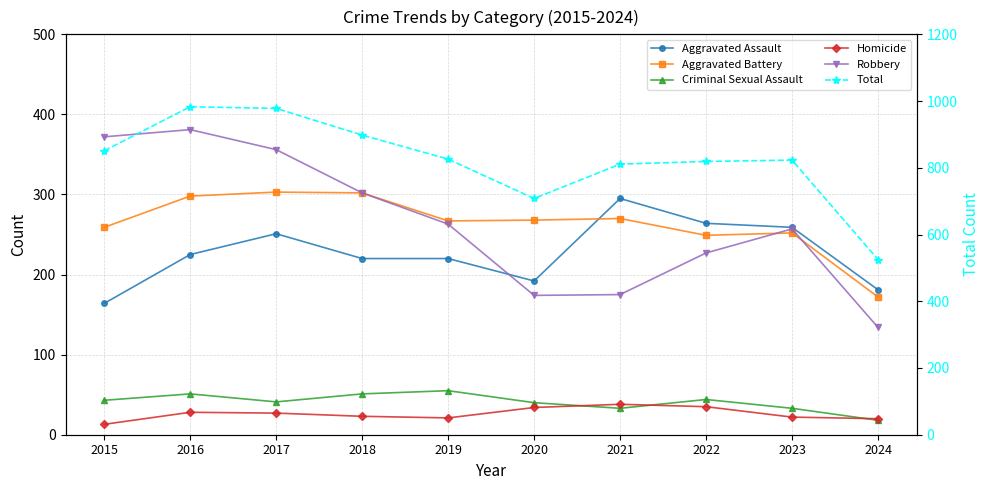

The value of Robbery at 2016 is 112. True or false?

False